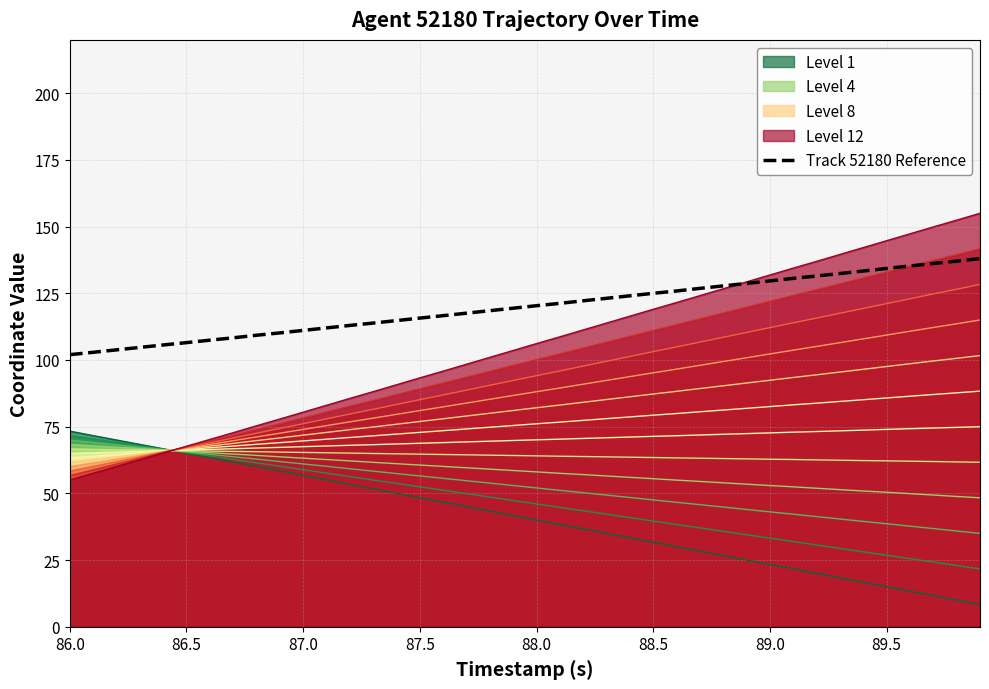

What is the maximum value shown in the chart?

155.0